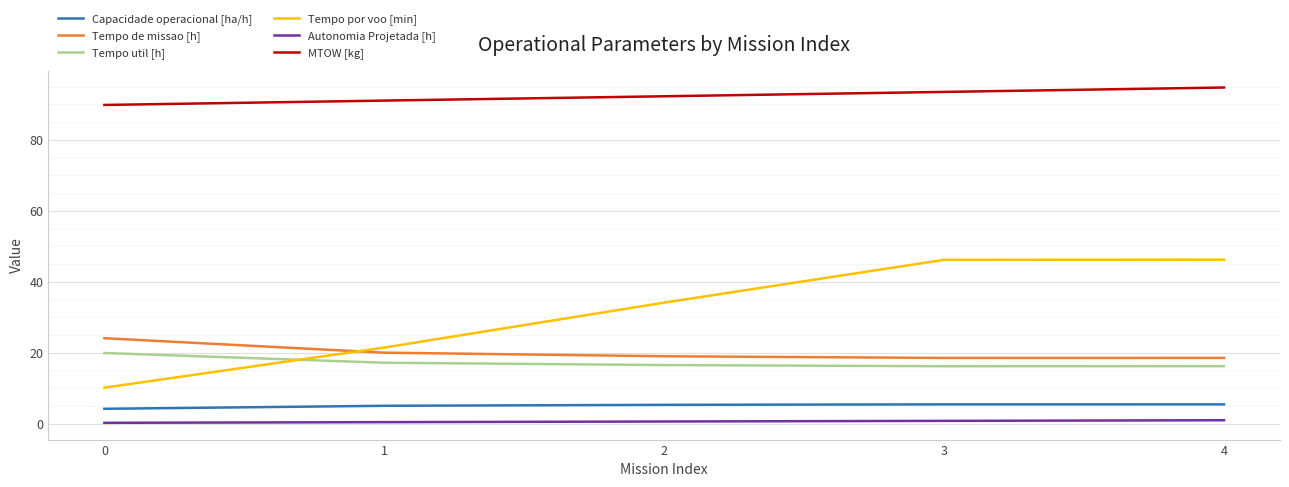

True or false: MTOW [kg] and Capacidade operacional [ha/h] intersect in this chart.

False